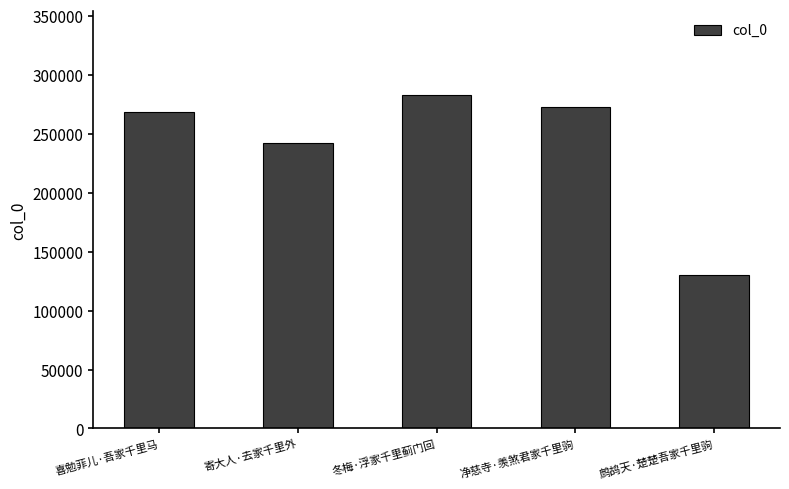

Between 喜勉菲儿·吾家千里马 and 寄大人·去家千里外, which is larger?

喜勉菲儿·吾家千里马